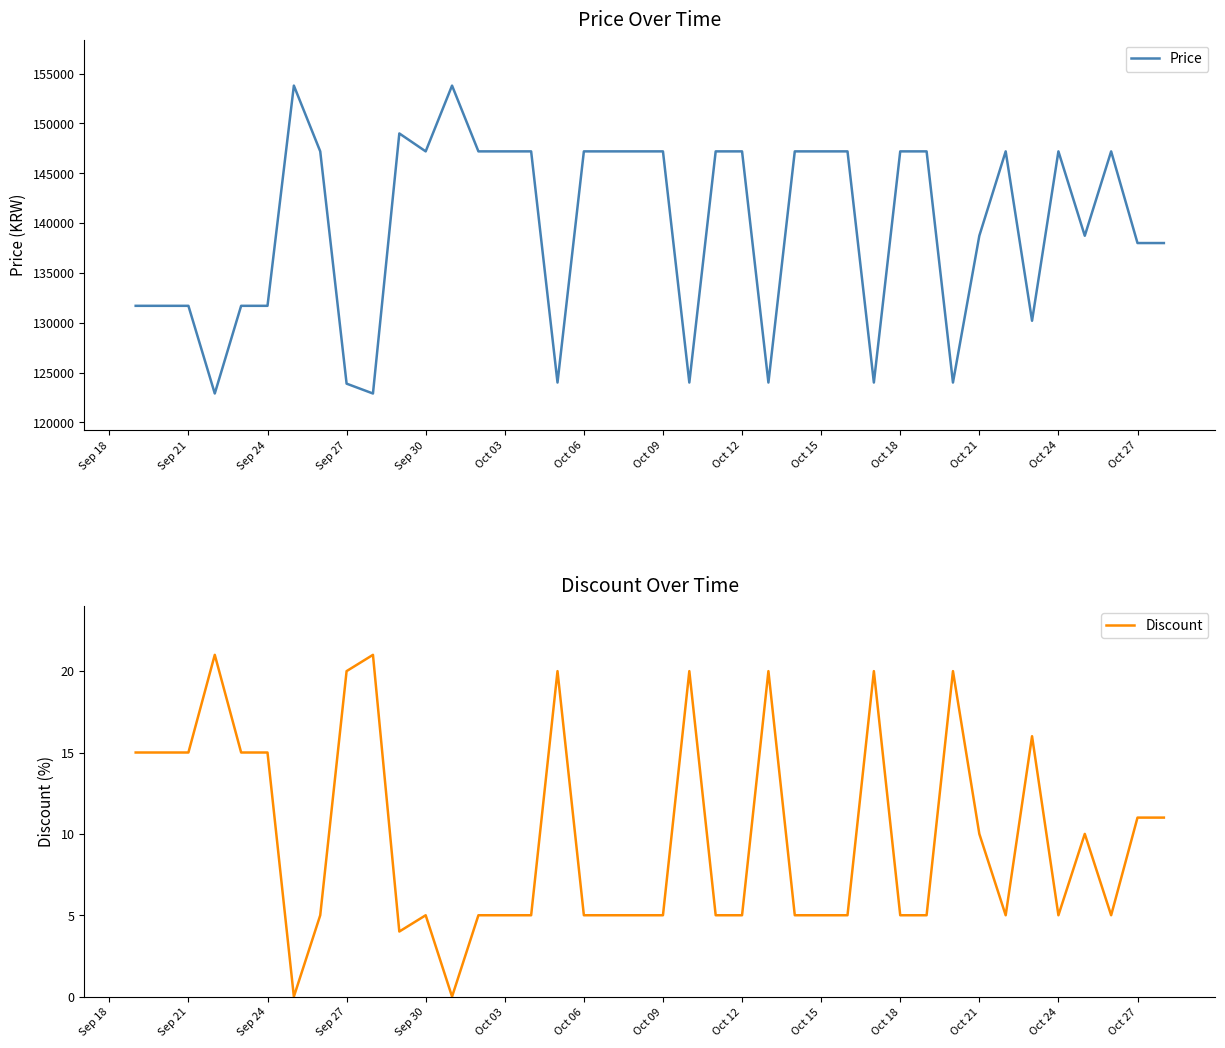

The value of Price at Sep 24 is 131700. True or false?

True